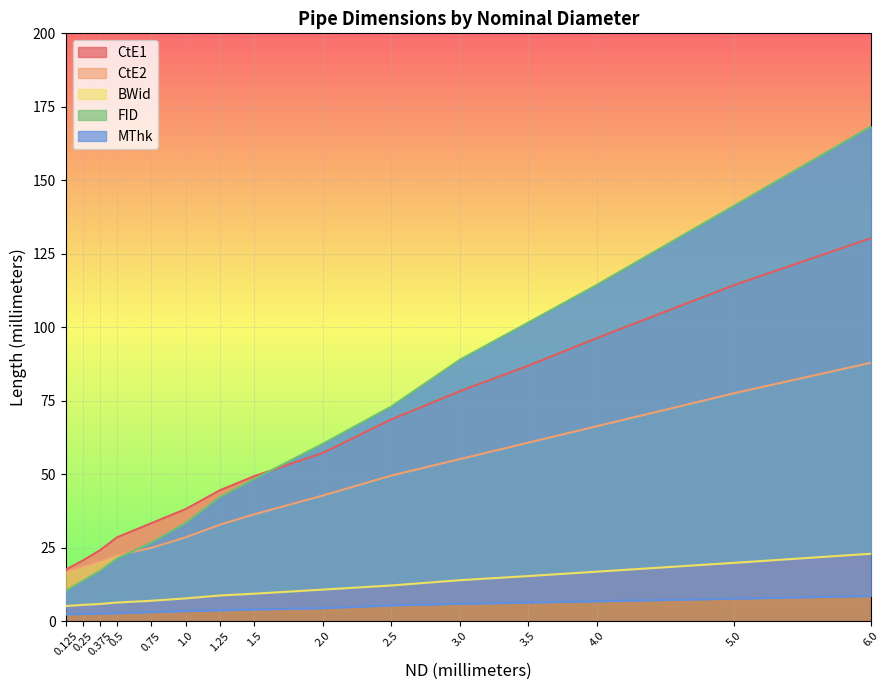

Reading left to right, extract all data points from this chart.

CtE1: 0.125=17.5	0.25=20.6	0.375=24.1	0.5=28.5	0.75=33.3	1.0=38.1	1.25=44.5	1.5=49.3	2.0=57.2	2.5=68.6	3.0=78.2	3.5=86.9	4.0=96.3	5.0=114.3	6.0=130.3
CtE2: 0.125=16.7	0.25=18.5	0.375=20.3	0.5=22.4	0.75=24.9	1.0=28.5	1.25=32.8	1.5=36.3	2.0=42.7	2.5=49.5	3.0=55.1	3.5=60.7	4.0=66.3	5.0=77.5	6.0=87.9
BWid: 0.125=5.1	0.25=5.5	0.375=5.8	0.5=6.3	0.75=6.9	1.0=7.7	1.25=8.7	1.5=9.3	2.0=10.7	2.5=12.1	3.0=13.9	3.5=15.3	4.0=16.8	5.0=19.8	6.0=22.9
FID: 0.125=10.3	0.25=13.7	0.375=17.1	0.5=21.3	0.75=26.7	1.0=33.4	1.25=42.2	1.5=48.3	2.0=60.3	2.5=73.0	3.0=88.9	3.5=101.6	4.0=114.4	5.0=141.3	6.0=168.3
MThk: 0.125=2.3	0.25=2.4	0.375=2.5	0.5=2.7	0.75=3.0	1.0=3.4	1.25=3.7	1.5=3.9	2.0=4.4	2.5=5.3	3.0=5.9	3.5=6.3	4.0=6.7	5.0=7.6	6.0=8.5